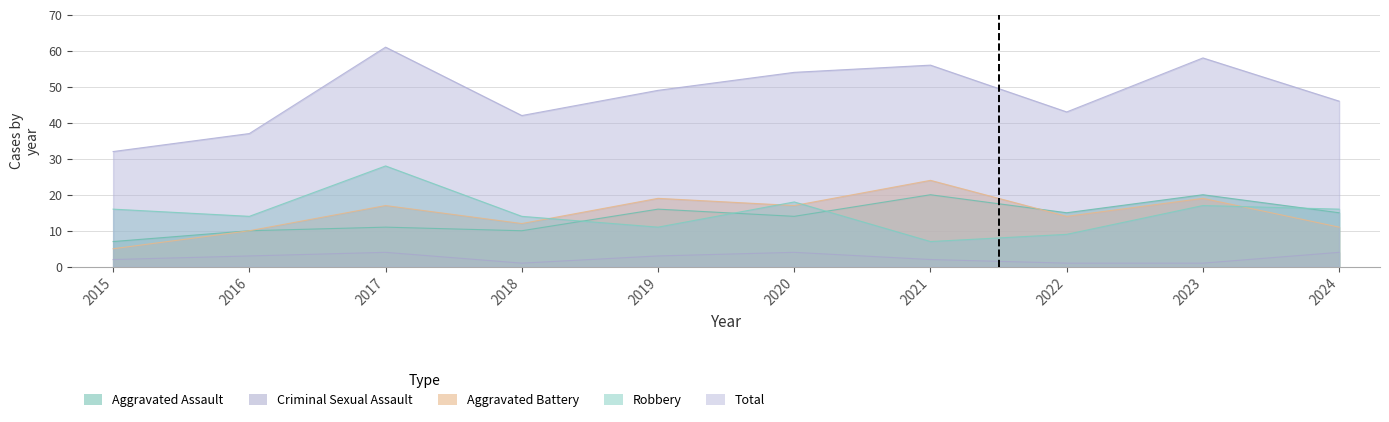

Where is the first local maximum for Robbery?

2017